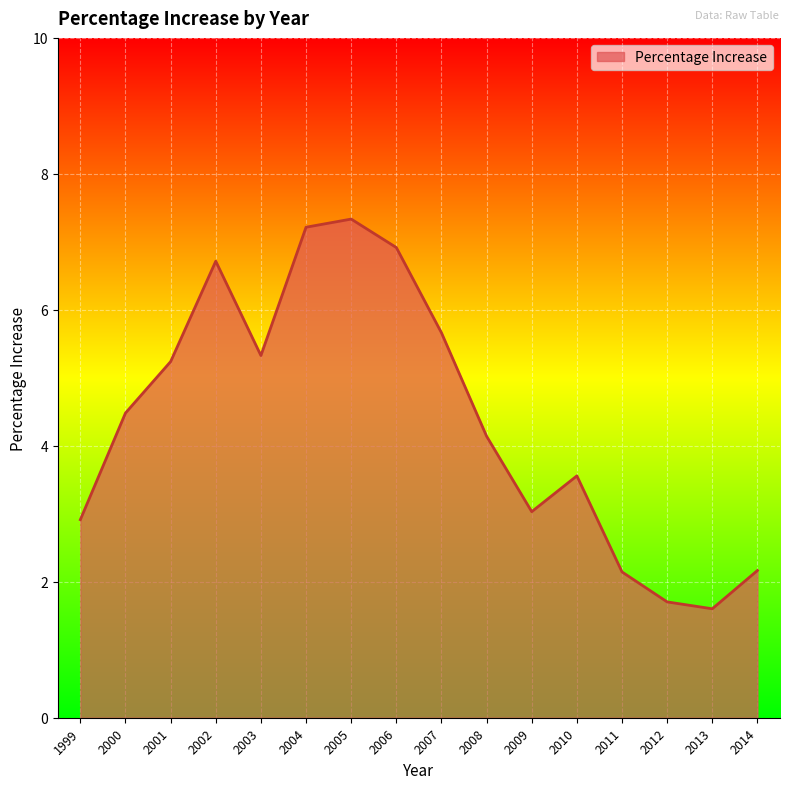

At which category does the data reach its first local peak?

2002